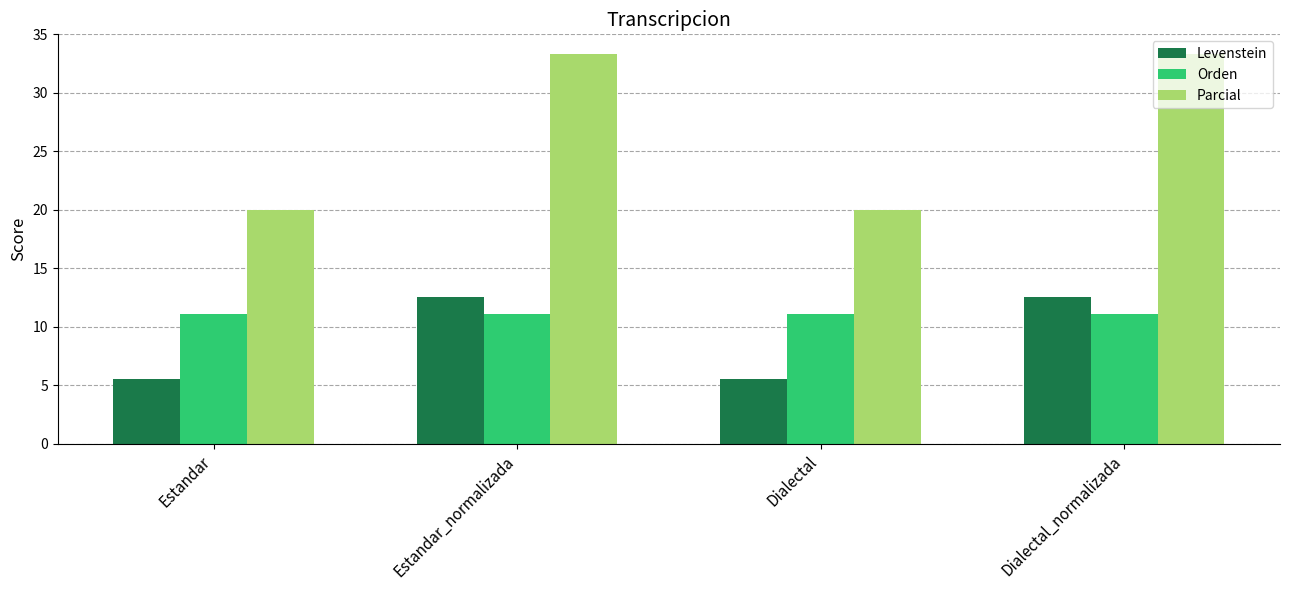

True or false: Orden has a value of 5.3 at Dialectal.

False